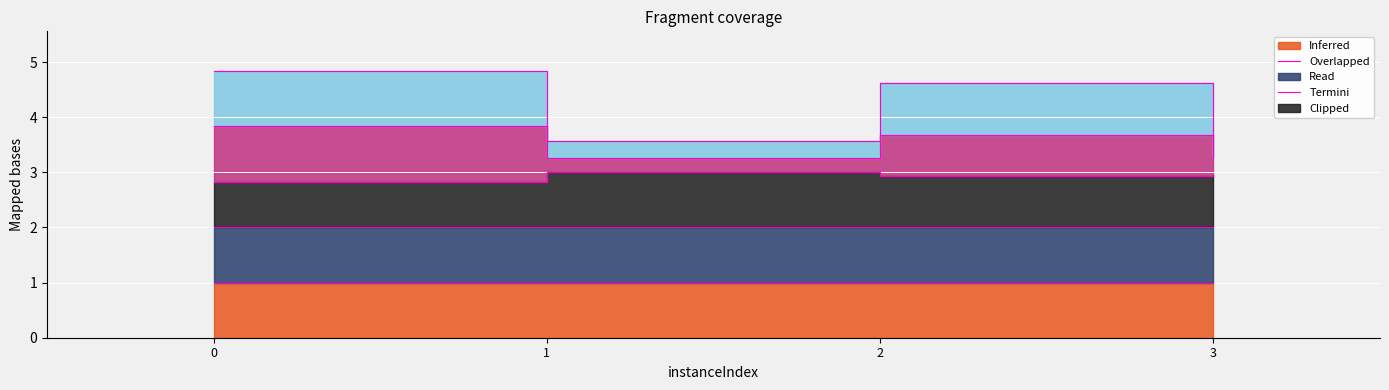

The bestSolutionTime series shows 3.7 at 2. True or false?

True